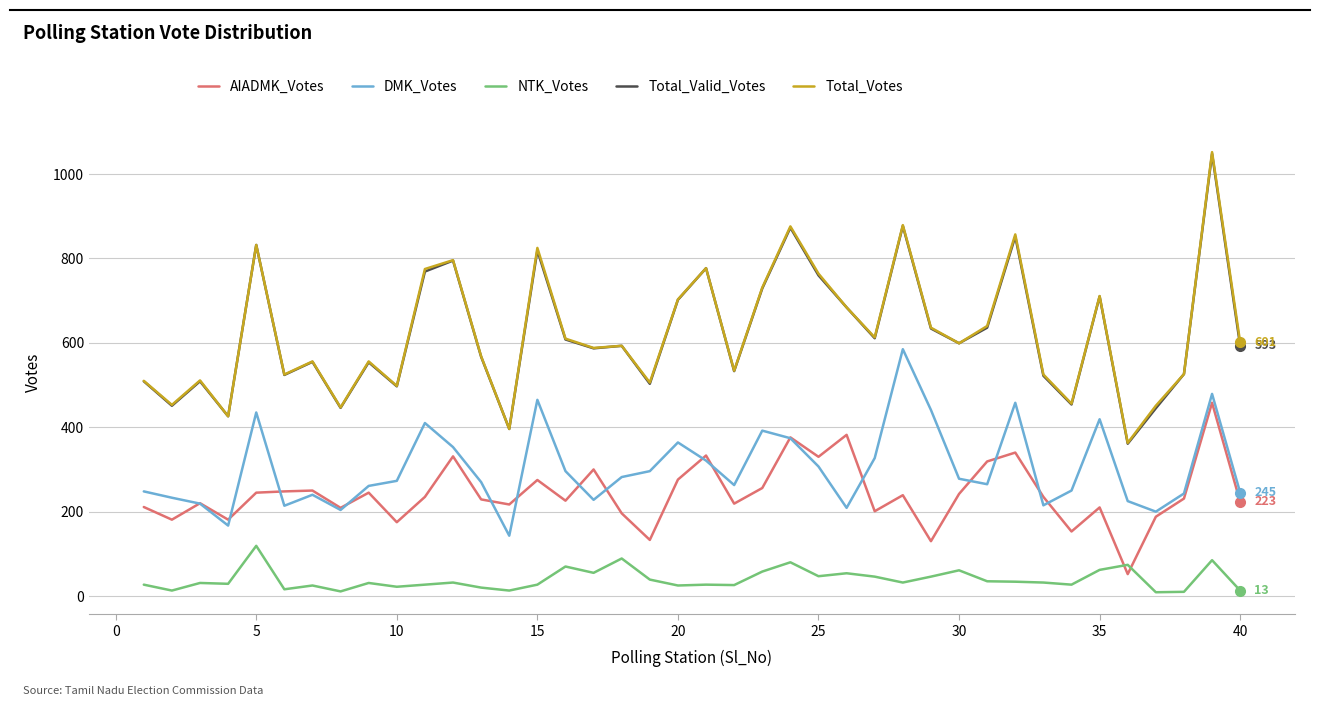

What is the average value of the Total_Valid_Votes series?

622